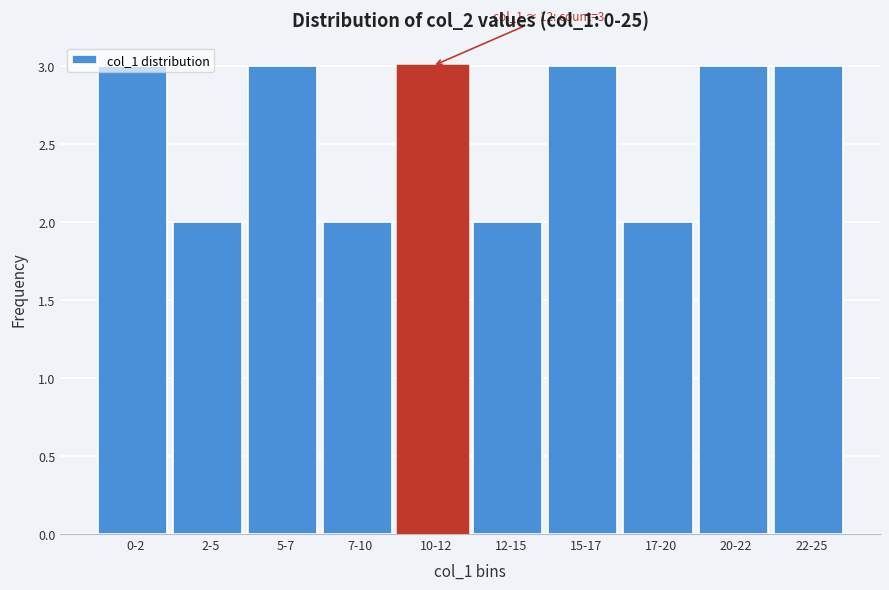

What position from the right is 17-20?

3